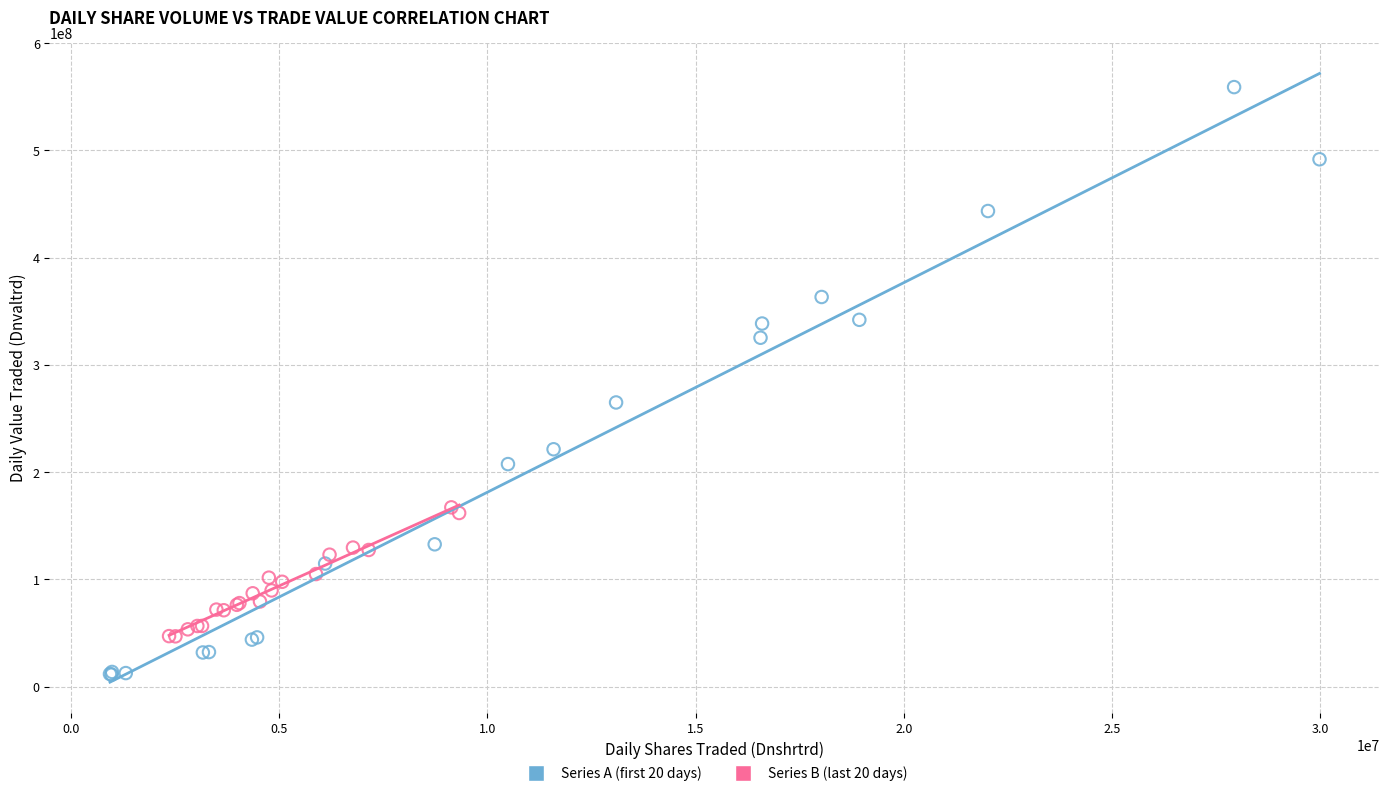

Which series contains the highest Y value?

Series A (first 20 days)